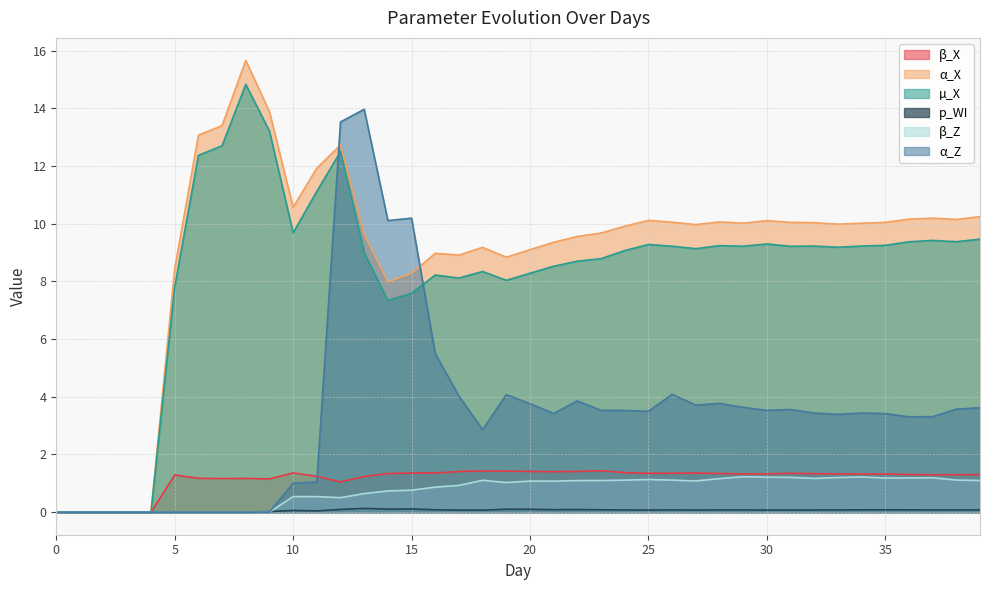

Reading left to right, extract all data points from this chart.

β_X: 0=0.0	1=0.0	2=0.0	3=0.0	4=0.0	5=1.3	6=1.2	7=1.2	8=1.2	9=1.2	10=1.4	11=1.2	12=1.0	13=1.2	14=1.3	15=1.4	16=1.4	17=1.4	18=1.4	19=1.4	20=1.4	21=1.4	22=1.4	23=1.4	24=1.4	25=1.3	26=1.3	27=1.4	28=1.3	29=1.3	30=1.3	31=1.3	32=1.3	33=1.3	34=1.3	35=1.3	36=1.3	37=1.3	38=1.3	39=1.3
α_X: 0=0.0	1=0.0	2=0.0	3=0.0	4=0.0	5=8.4	6=13.1	7=13.4	8=15.7	9=13.9	10=10.6	11=11.9	12=12.7	13=9.6	14=8.0	15=8.3	16=9.0	17=8.9	18=9.2	19=8.8	20=9.1	21=9.4	22=9.6	23=9.7	24=9.9	25=10.1	26=10.1	27=10.0	28=10.1	29=10.0	30=10.1	31=10.0	32=10.0	33=10.0	34=10.0	35=10.0	36=10.2	37=10.2	38=10.1	39=10.2
µ_X: 0=0.0	1=0.0	2=0.0	3=0.0	4=0.0	5=7.8	6=12.4	7=12.7	8=14.8	9=13.2	10=9.7	11=11.1	12=12.5	13=9.0	14=7.3	15=7.6	16=8.2	17=8.1	18=8.3	19=8.0	20=8.3	21=8.5	22=8.7	23=8.8	24=9.1	25=9.3	26=9.2	27=9.1	28=9.2	29=9.2	30=9.3	31=9.2	32=9.2	33=9.2	34=9.2	35=9.2	36=9.4	37=9.4	38=9.4	39=9.5
p_WI: 0=0.0	1=0.0	2=0.0	3=0.0	4=0.0	5=0.0	6=0.0	7=0.0	8=0.0	9=0.0	10=0.1	11=0.0	12=0.1	13=0.1	14=0.1	15=0.1	16=0.1	17=0.1	18=0.1	19=0.1	20=0.1	21=0.1	22=0.1	23=0.1	24=0.1	25=0.1	26=0.1	27=0.1	28=0.1	29=0.1	30=0.1	31=0.1	32=0.1	33=0.1	34=0.1	35=0.1	36=0.1	37=0.1	38=0.1	39=0.1
β_Z: 0=0.0	1=0.0	2=0.0	3=0.0	4=0.0	5=0.0	6=0.0	7=0.0	8=0.0	9=0.0	10=0.5	11=0.5	12=0.5	13=0.6	14=0.7	15=0.8	16=0.9	17=0.9	18=1.1	19=1.0	20=1.1	21=1.1	22=1.1	23=1.1	24=1.1	25=1.1	26=1.1	27=1.1	28=1.2	29=1.2	30=1.2	31=1.2	32=1.2	33=1.2	34=1.2	35=1.2	36=1.2	37=1.2	38=1.1	39=1.1
α_Z: 0=0.0	1=0.0	2=0.0	3=0.0	4=0.0	5=0.0	6=0.0	7=0.0	8=0.0	9=0.0	10=1.0	11=1.0	12=13.5	13=14.0	14=10.1	15=10.2	16=5.5	17=4.0	18=2.9	19=4.1	20=3.8	21=3.4	22=3.9	23=3.5	24=3.5	25=3.5	26=4.1	27=3.7	28=3.8	29=3.6	30=3.5	31=3.6	32=3.4	33=3.4	34=3.4	35=3.4	36=3.3	37=3.3	38=3.6	39=3.6